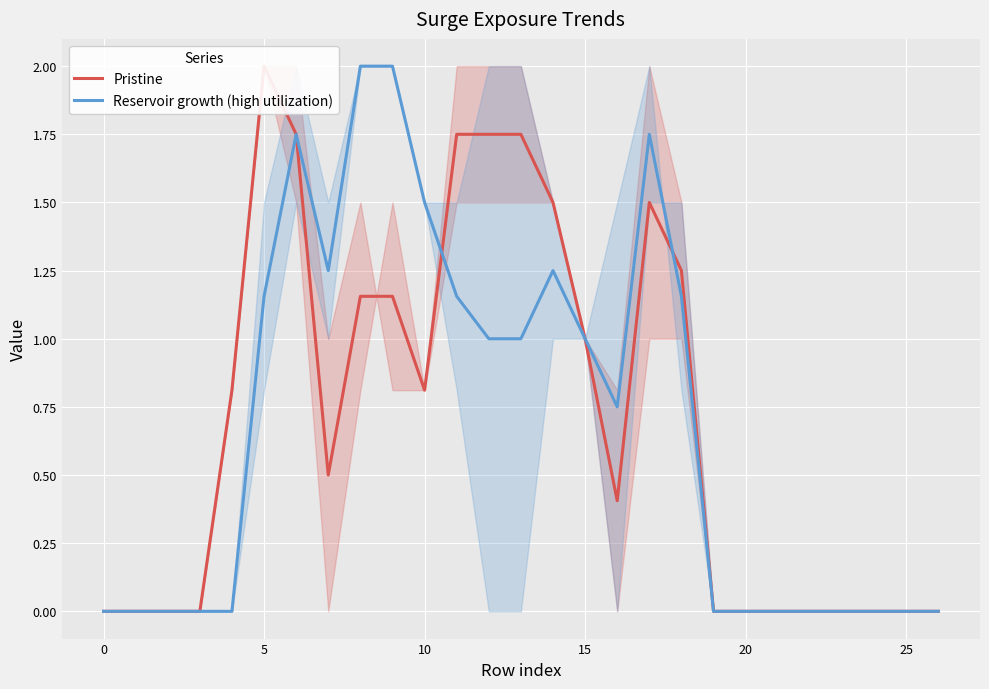

Reading left to right, what are all the values shown in this chart?

Pristine: 0.0	0.0	0.0	0.0	0.8	2.0	1.8	0.5	1.2	1.2	0.8	1.8	1.8	1.8	1.5	1.0	0.4	1.5	1.2	0.0	0.0	0.0	0.0	0.0	0.0	0.0	0.0
Reservoir growth (high utilization): 0.0	0.0	0.0	0.0	0.0	1.2	1.8	1.2	2.0	2.0	1.5	1.2	1.0	1.0	1.2	1.0	0.8	1.8	1.2	0.0	0.0	0.0	0.0	0.0	0.0	0.0	0.0